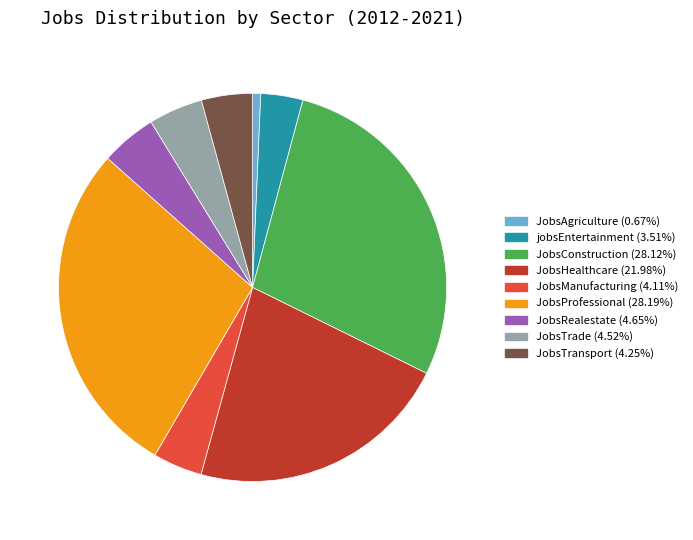

What is the ratio of the value at JobsHealthcare to the value at JobsProfessional?

0.8